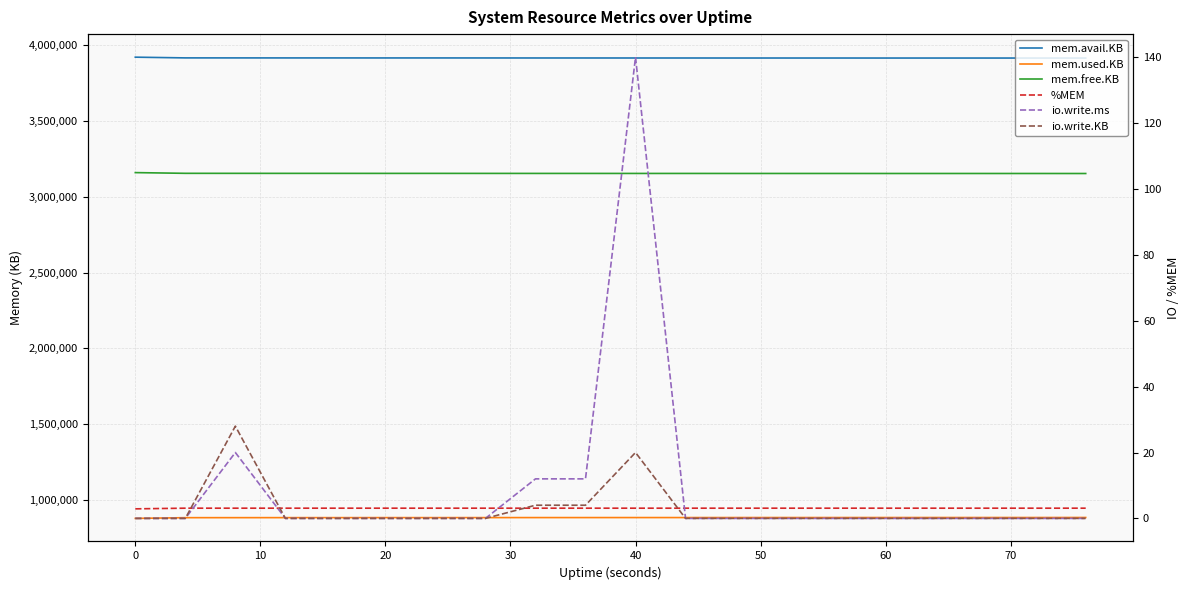

What is the spread (max minus min) of values at 30?

3914916.0